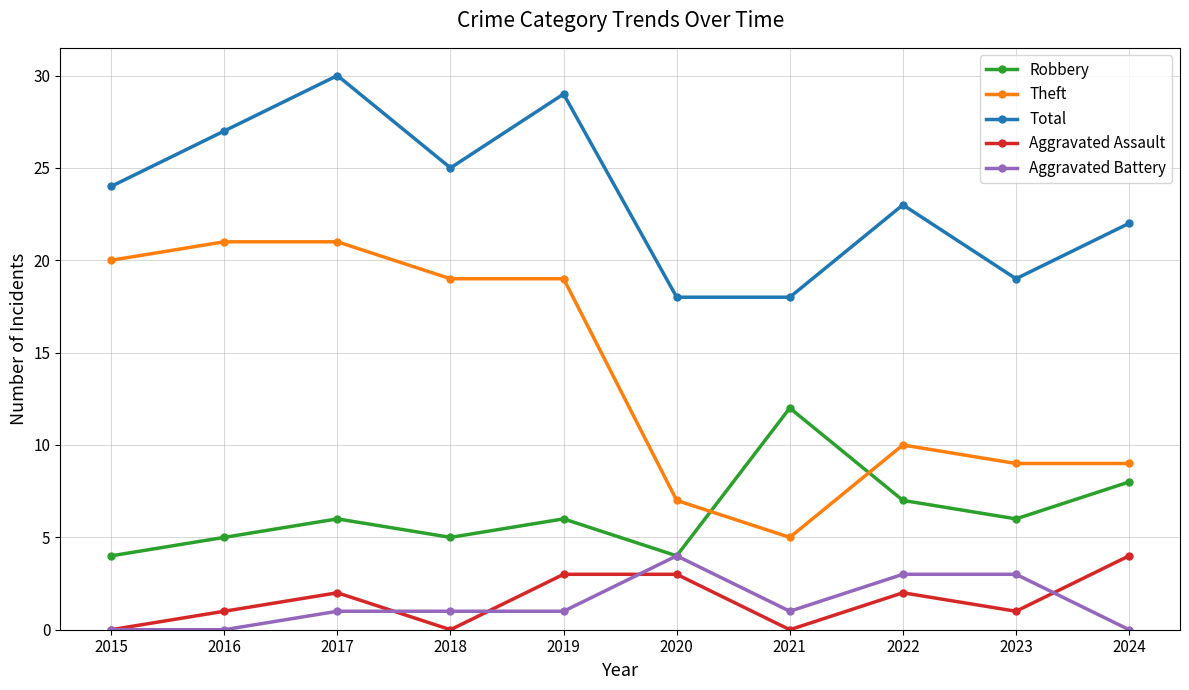

Reading left to right, what are all the values shown in this chart?

Robbery: 2015=4	2016=5	2017=6	2018=5	2019=6	2020=4	2021=12	2022=7	2023=6	2024=8
Theft: 2015=20	2016=21	2017=21	2018=19	2019=19	2020=7	2021=5	2022=10	2023=9	2024=9
Total: 2015=24	2016=27	2017=30	2018=25	2019=29	2020=18	2021=18	2022=23	2023=19	2024=22
Aggravated Assault: 2015=0	2016=1	2017=2	2018=0	2019=3	2020=3	2021=0	2022=2	2023=1	2024=4
Aggravated Battery: 2015=0	2016=0	2017=1	2018=1	2019=1	2020=4	2021=1	2022=3	2023=3	2024=0